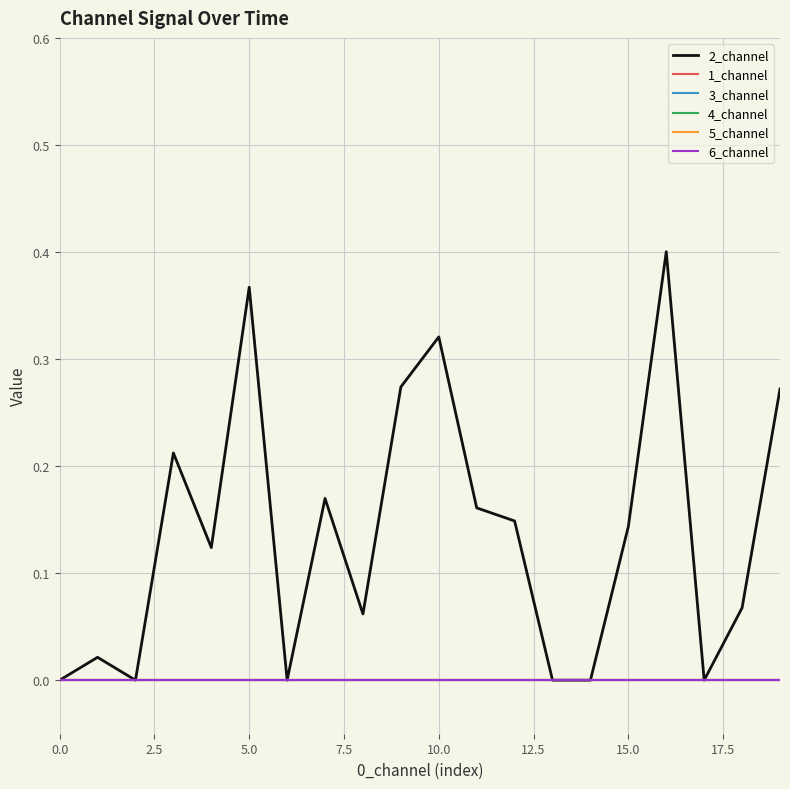

Is this an area chart (filled region under the line)?

No